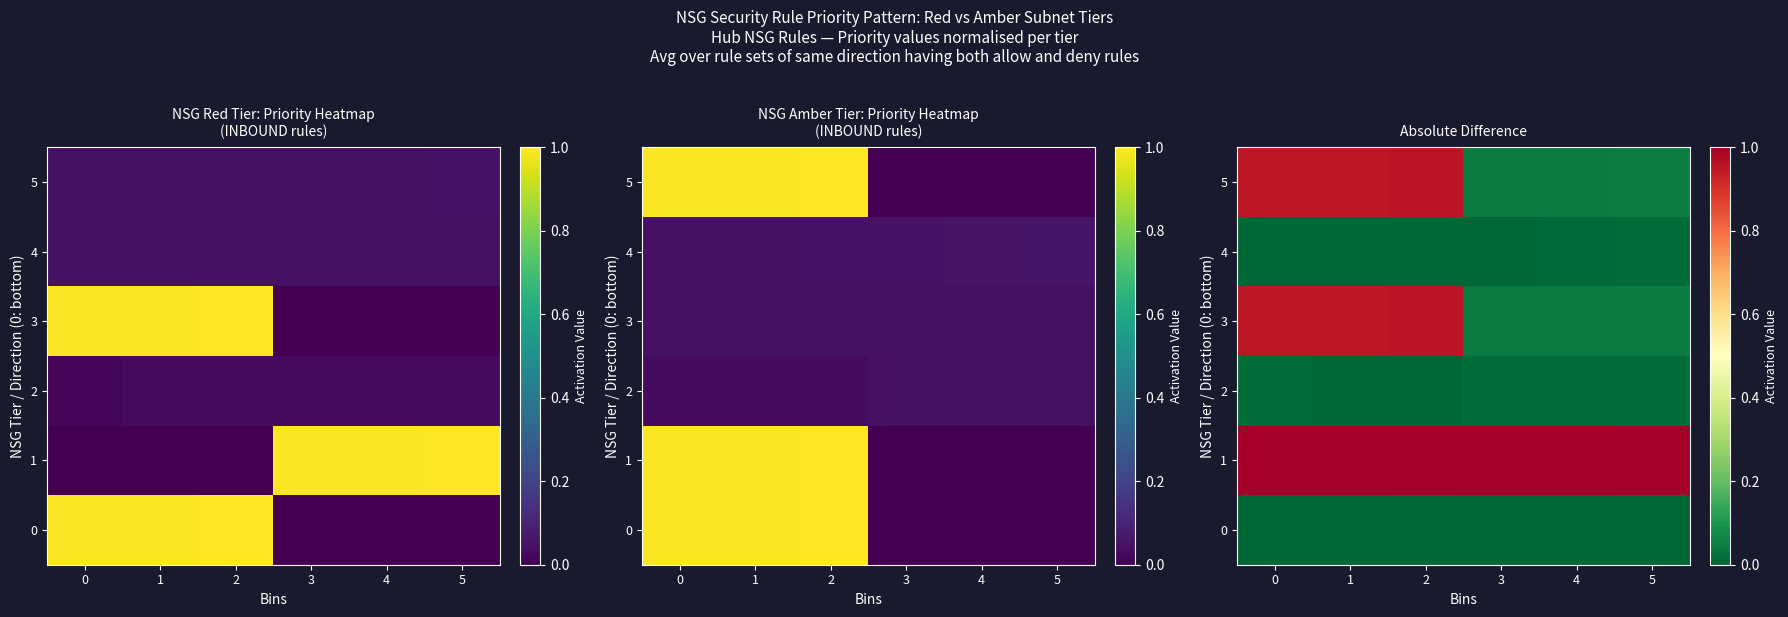

What value does the 5 series have at 0?

0.9